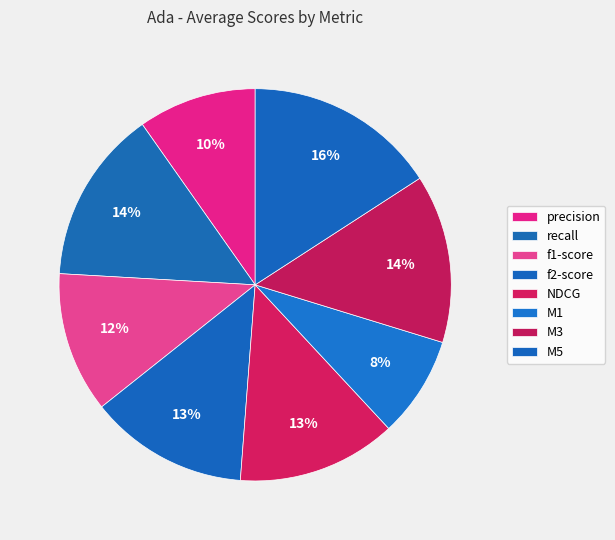

How many segments does this pie chart have?

8